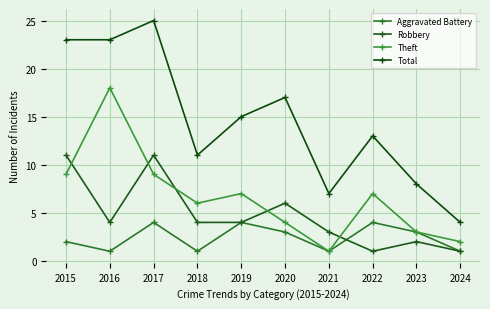

Rank the categories by Robbery value from highest to lowest.

2015, 2017, 2020, 2016, 2018, 2019, 2021, 2023, 2022, 2024